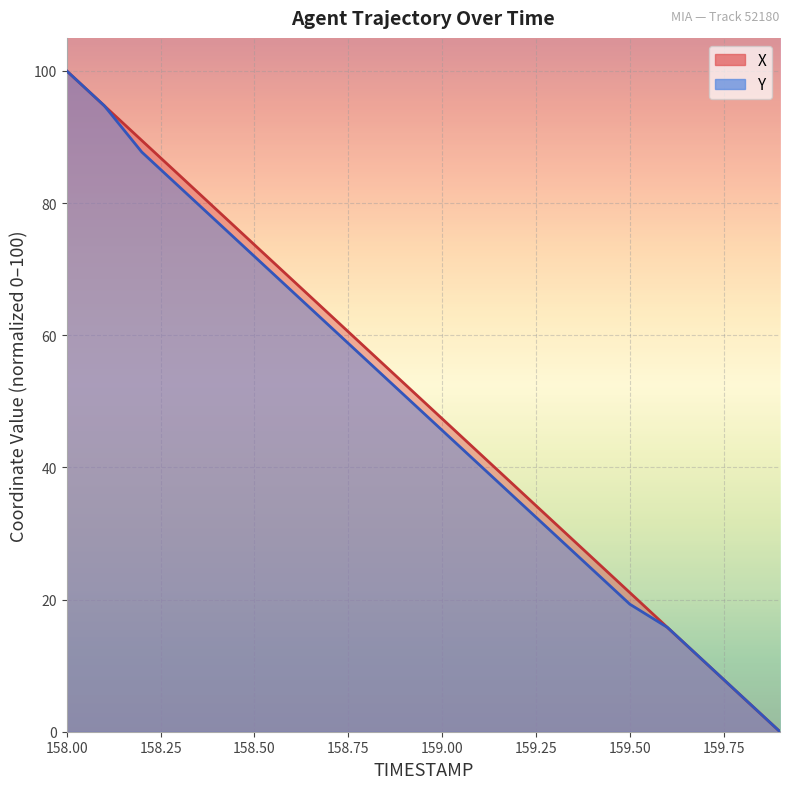

Where is X nearest to the value 50?

159.0